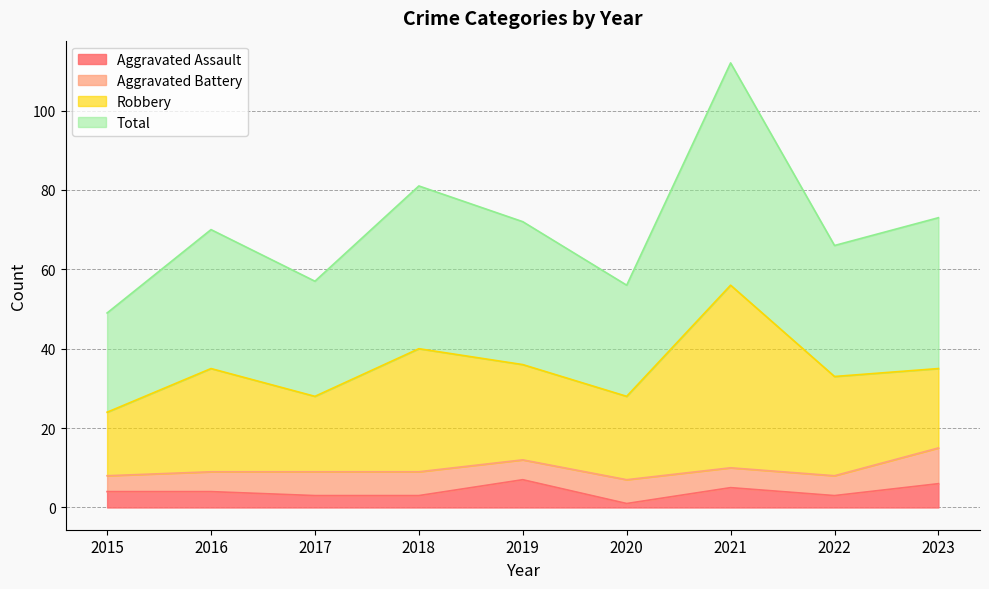

At which label does Aggravated Assault first exceed 4?

2019